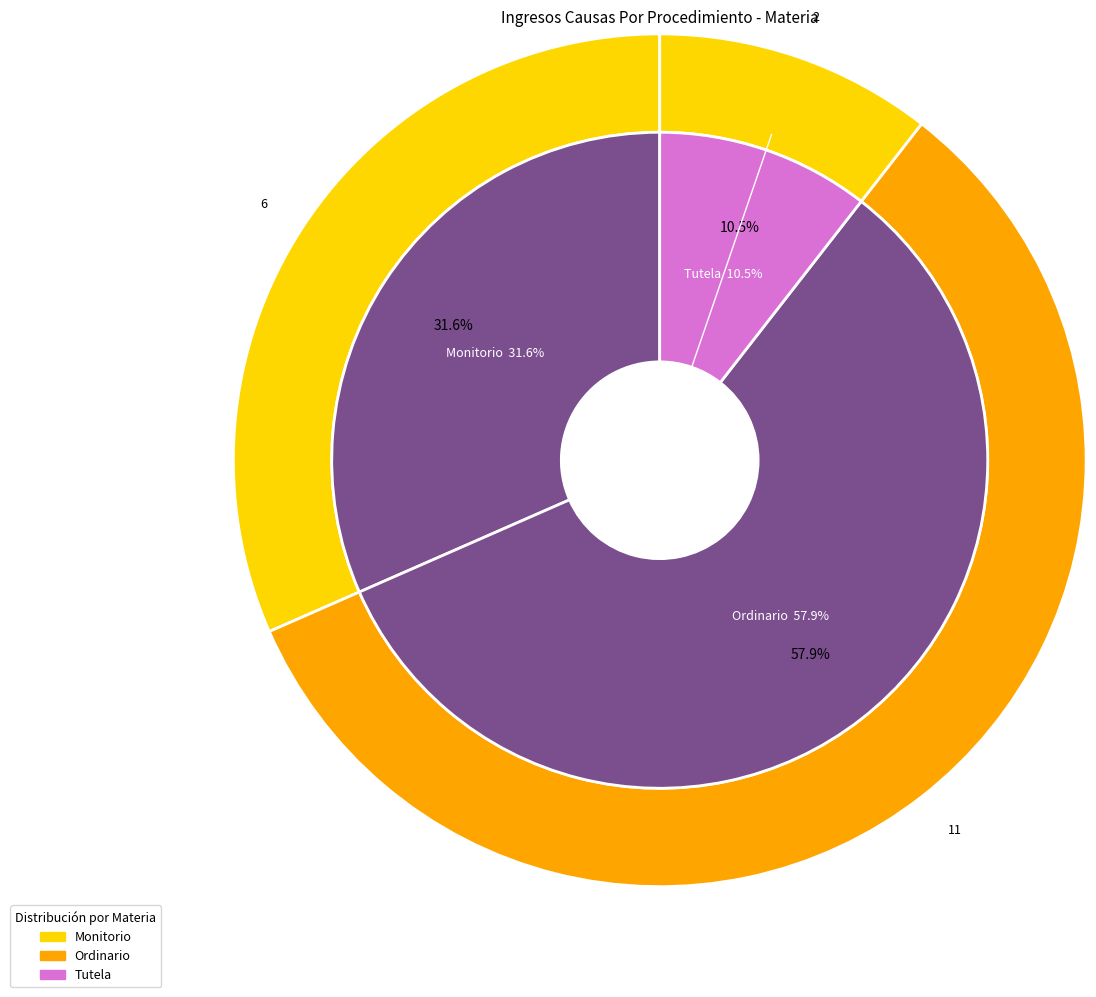

The Monitorio slice represents 32% of the pie. True or false?

True